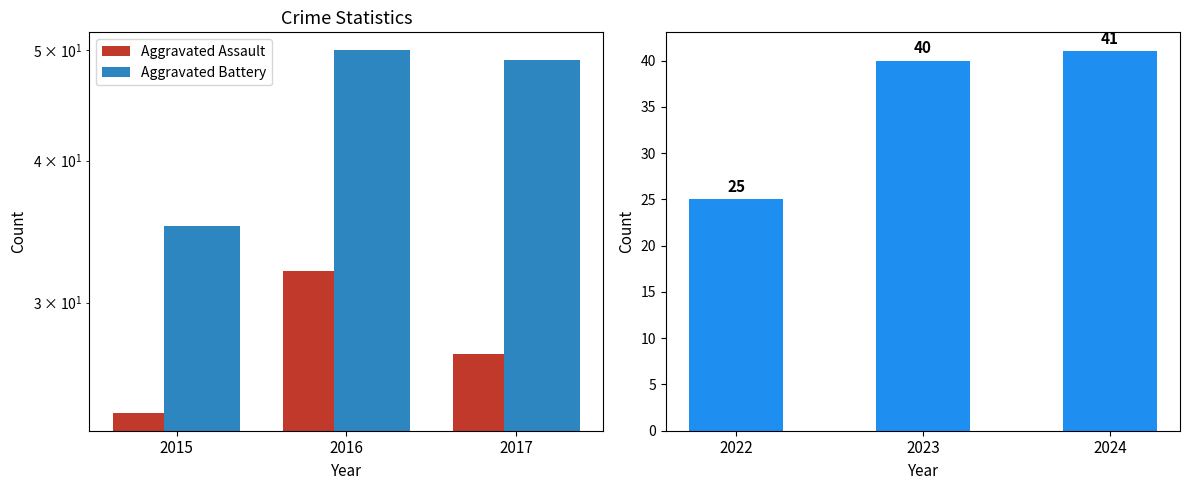

What is the maximum value shown in the chart?

50